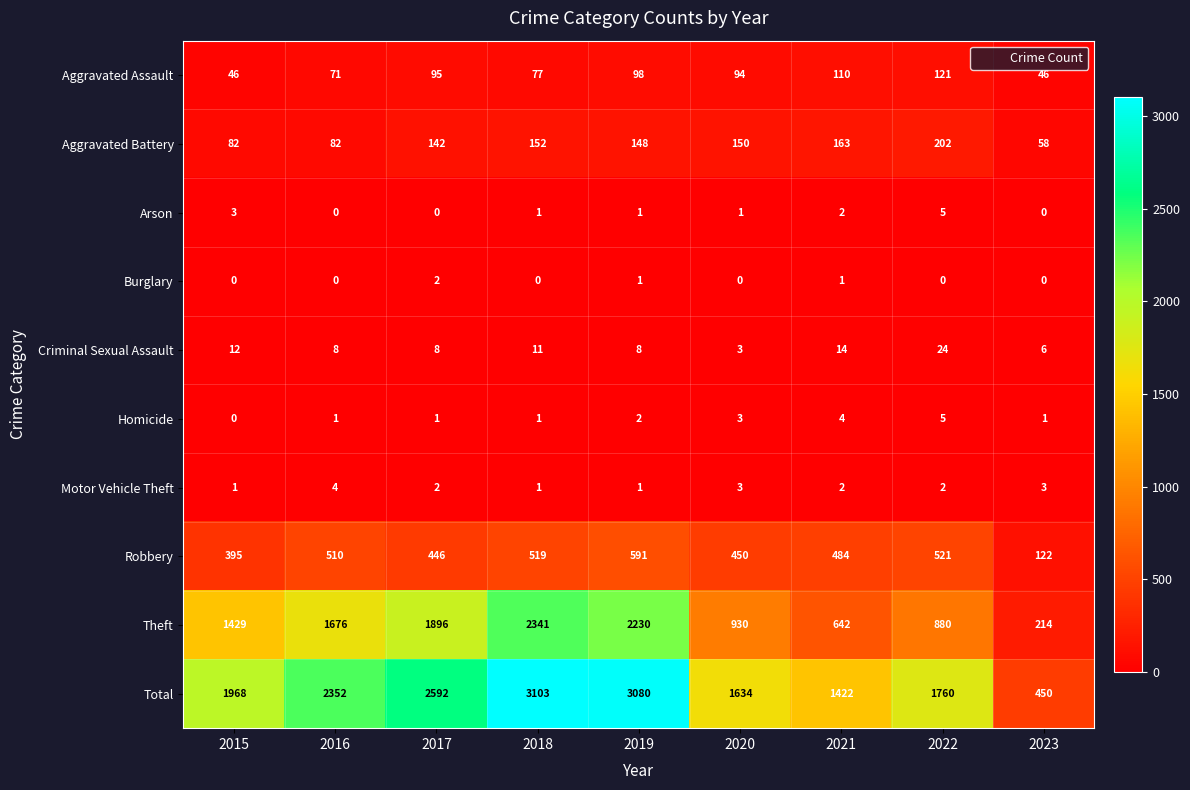

What is the average value of the Aggravated Battery series?

131